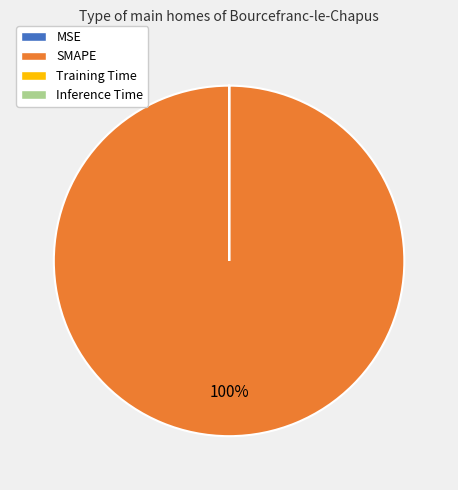

Is there a majority slice in this chart?

Yes